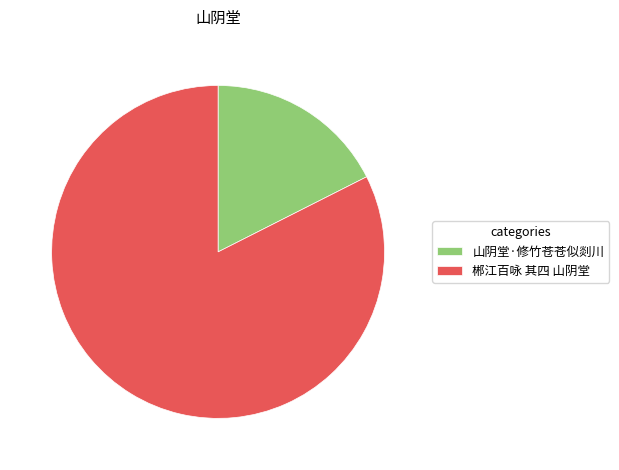

Which slice is the smallest?

山阴堂·修竹苍苍似剡川